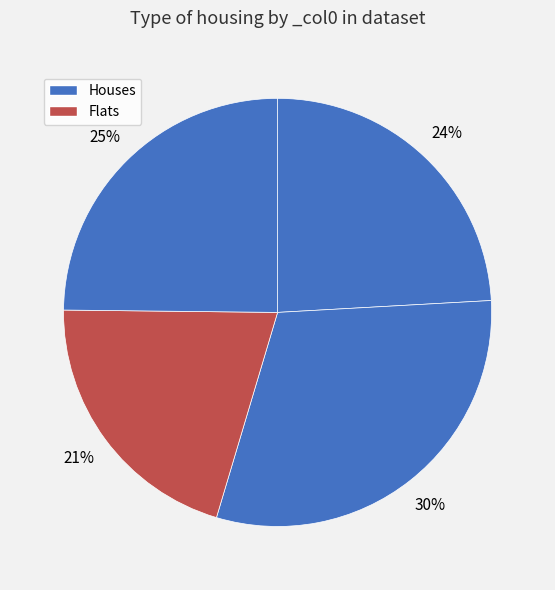

How many segments does this pie chart have?

4